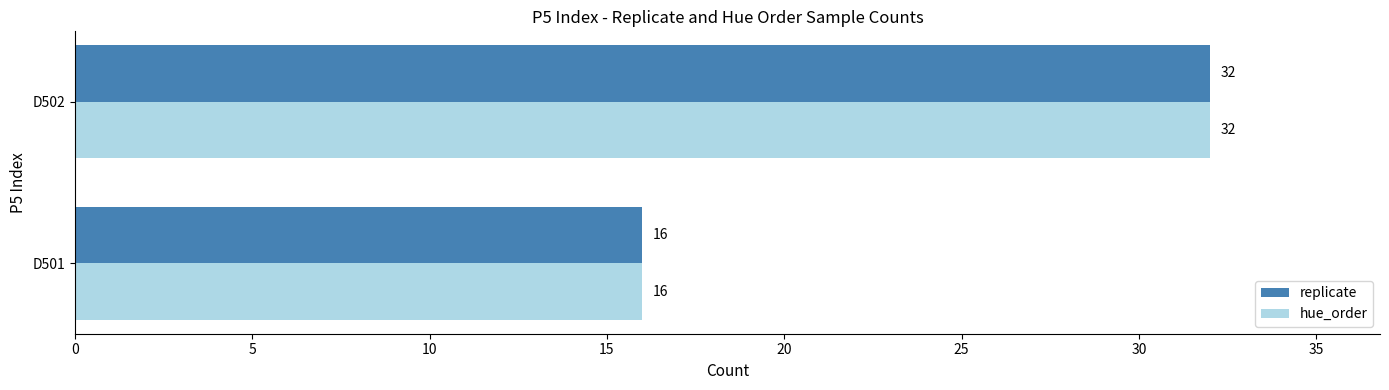

What is the total value across all series at D501?

32